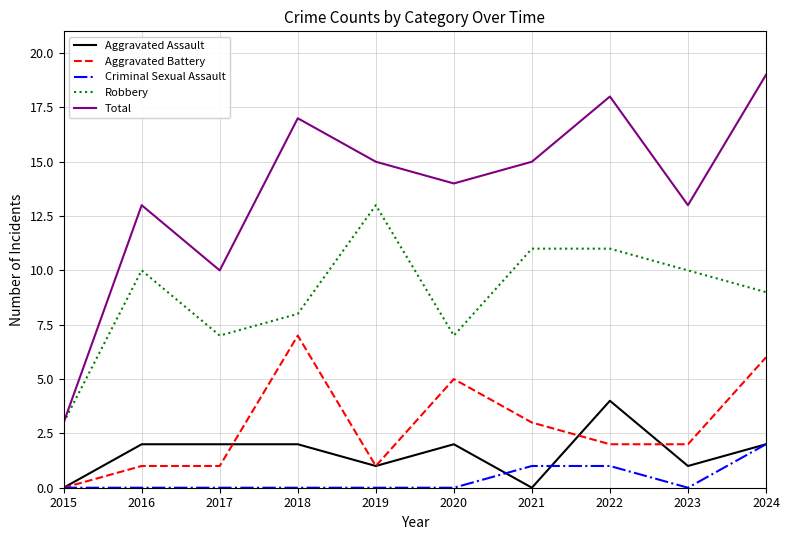

What is the maximum value for Aggravated Assault?

4